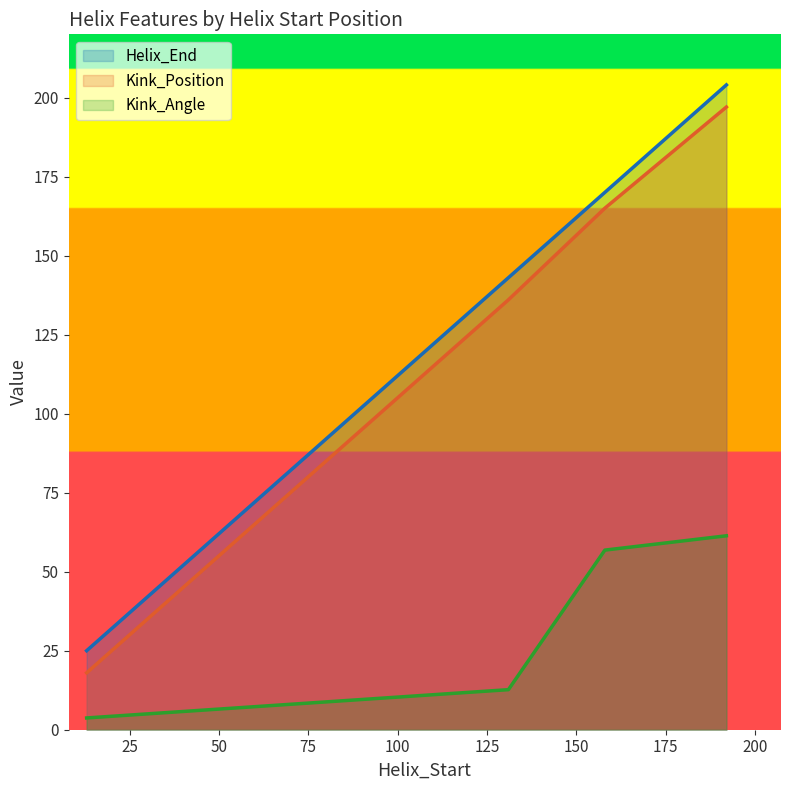

What are all the series names shown in the legend?

Helix_End, Kink_Position, Kink_Angle